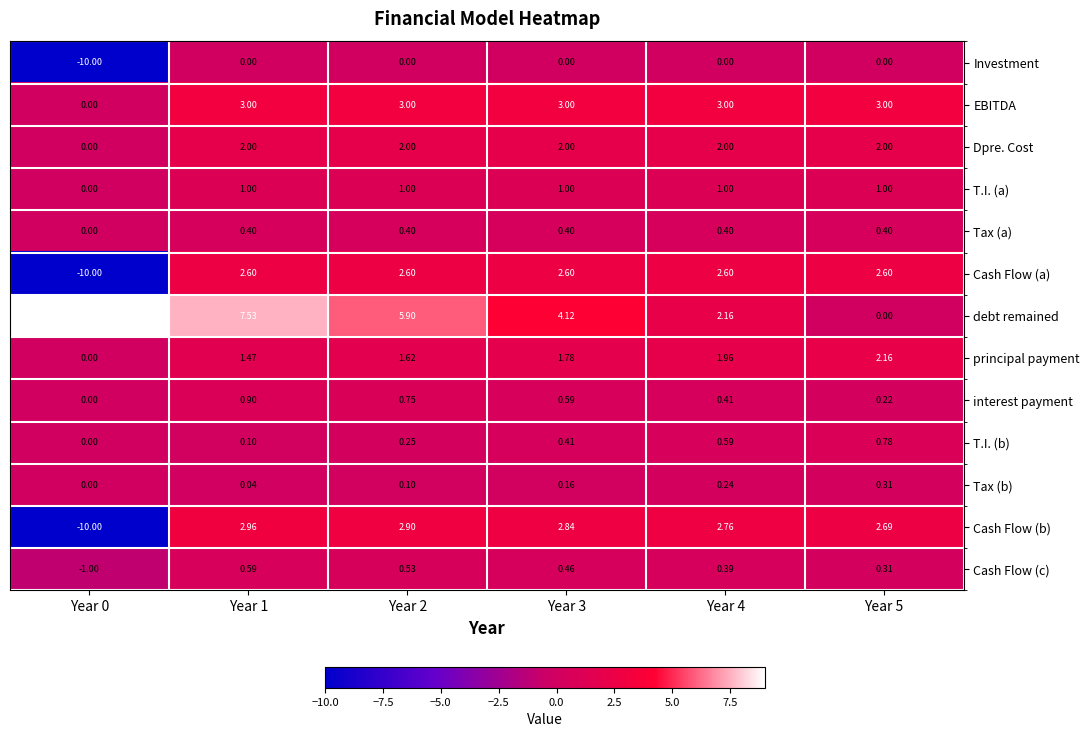

Which series has the largest total across all categories?

debt remained